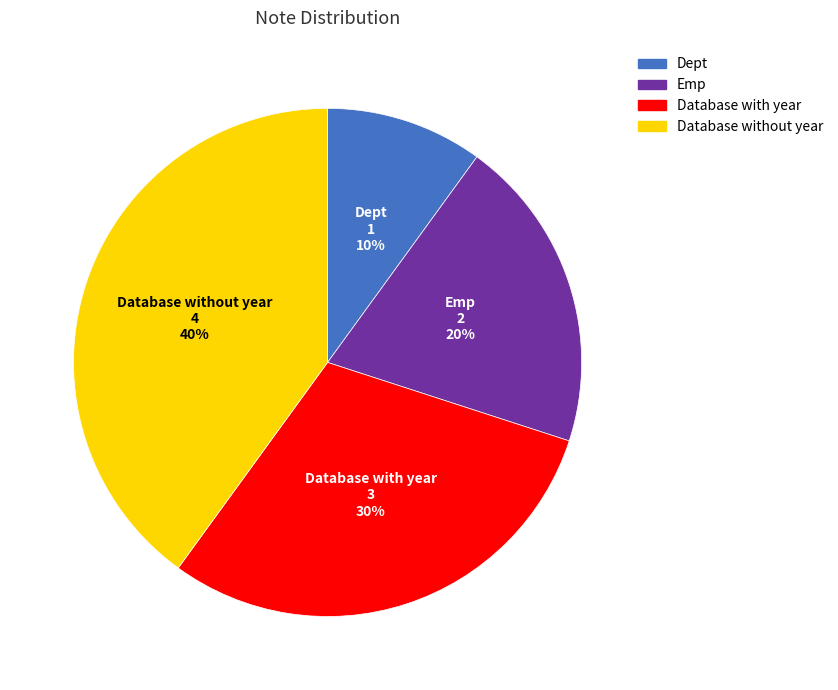

Which category has the smallest portion of the pie?

Dept